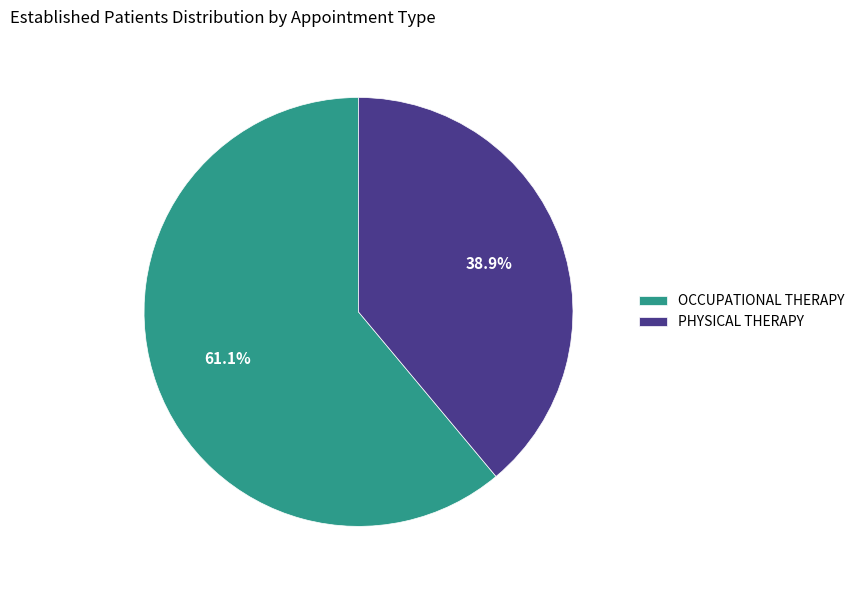

To the nearest percent, what is the average slice percentage?

50%